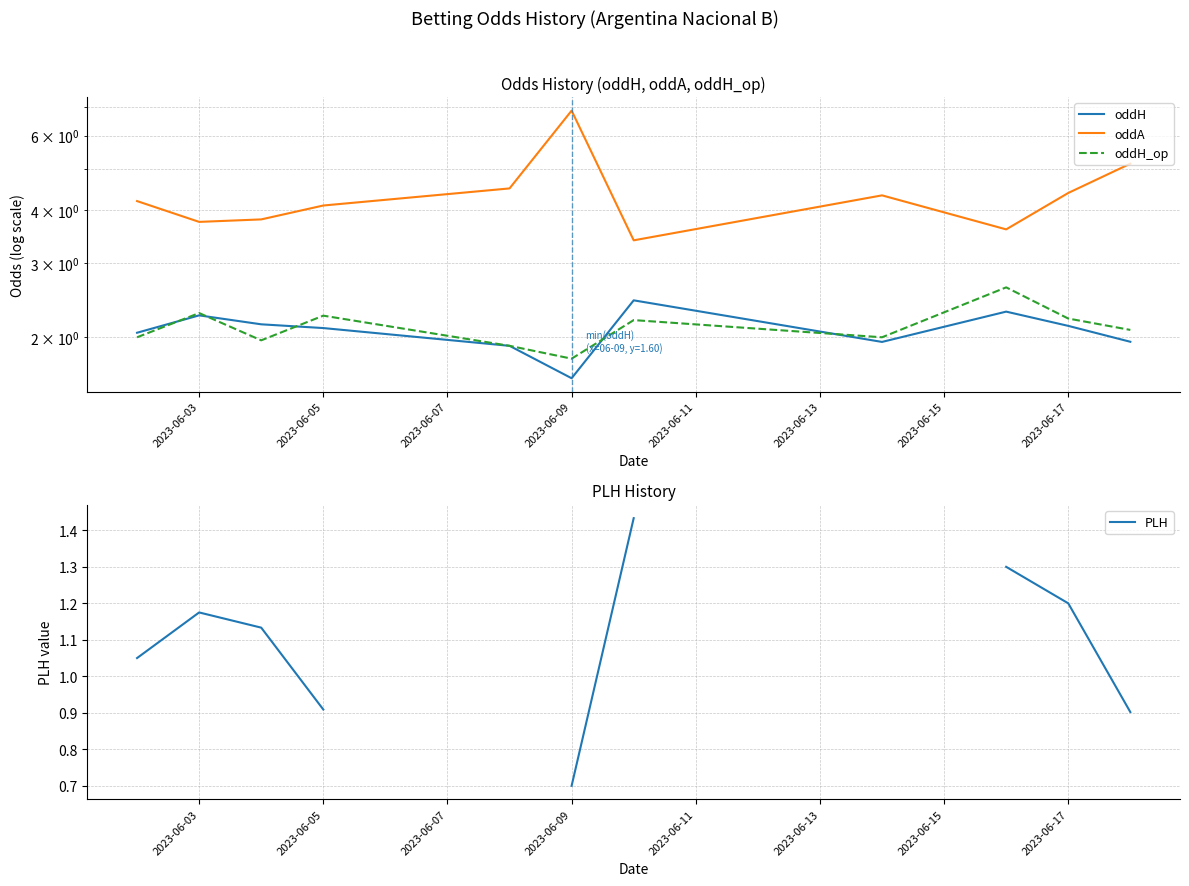

Which series has the widest spread of values?

oddA